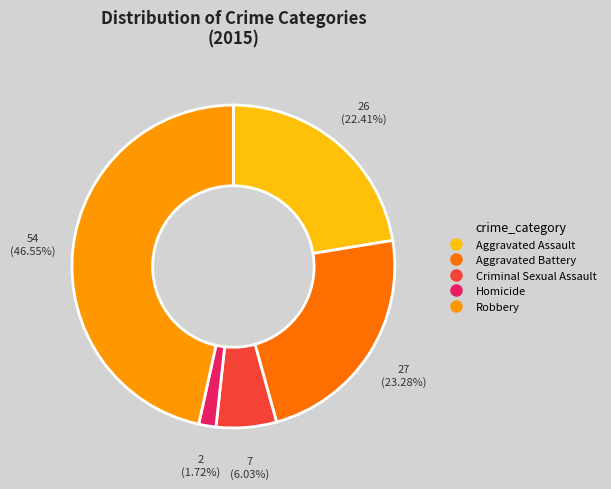

Count the number of slices in the pie.

5